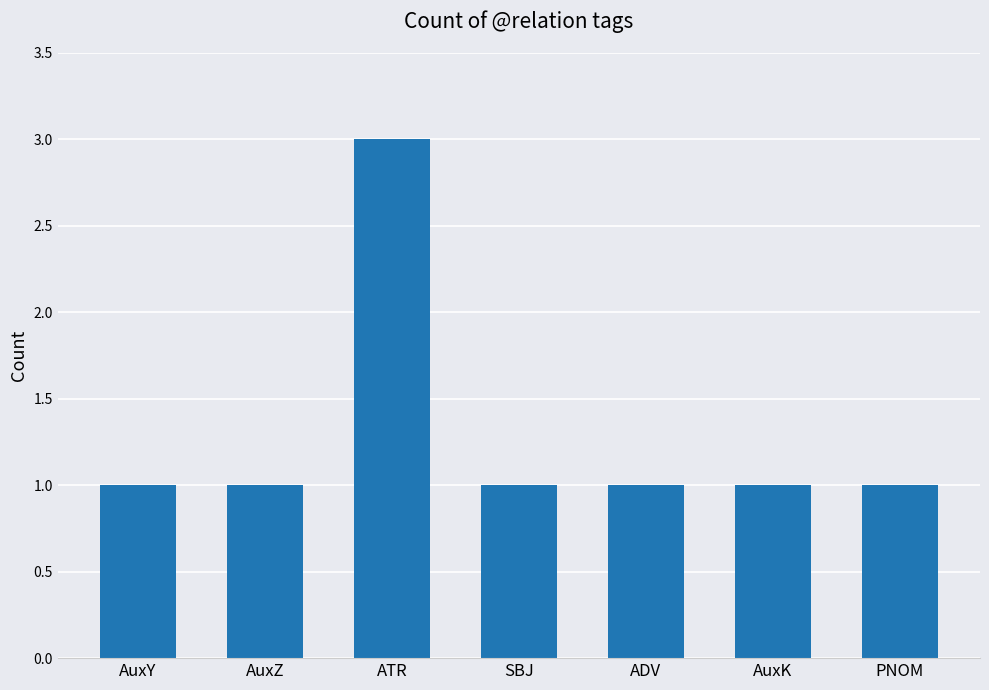

How many series are shown in this chart?

1